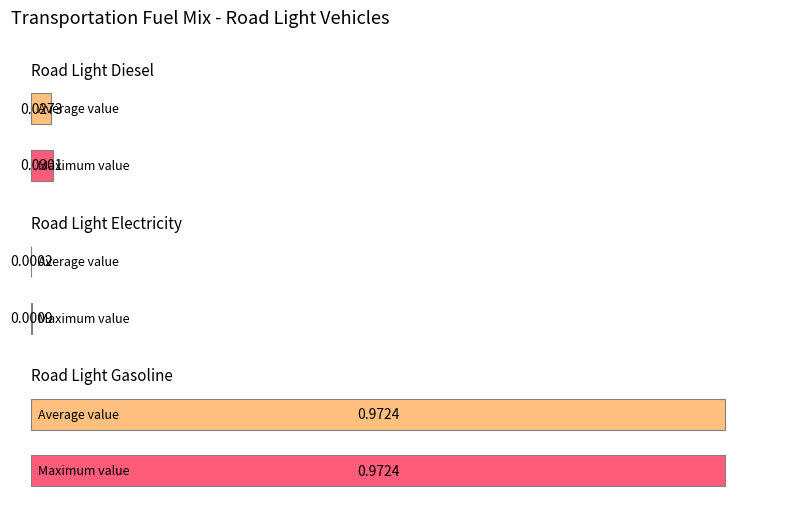

Does the chart contain any negative values?

No